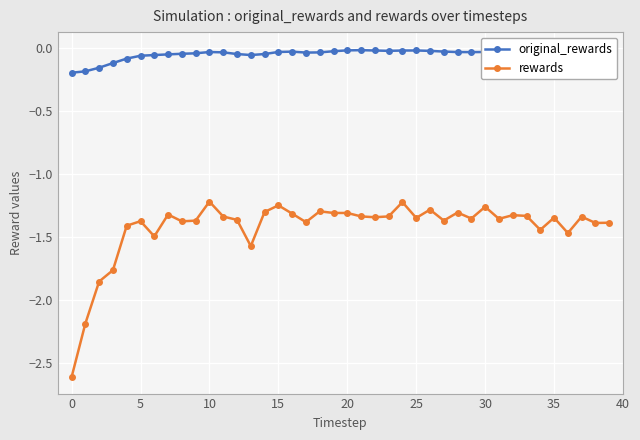

What is the minimum value for rewards?

-2.6